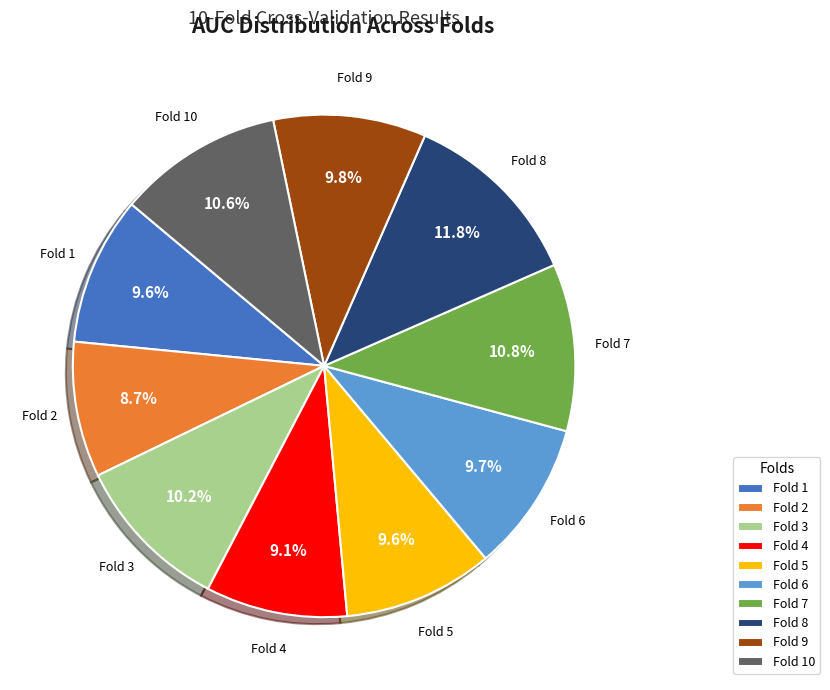

Which slice is the largest?

Fold 8